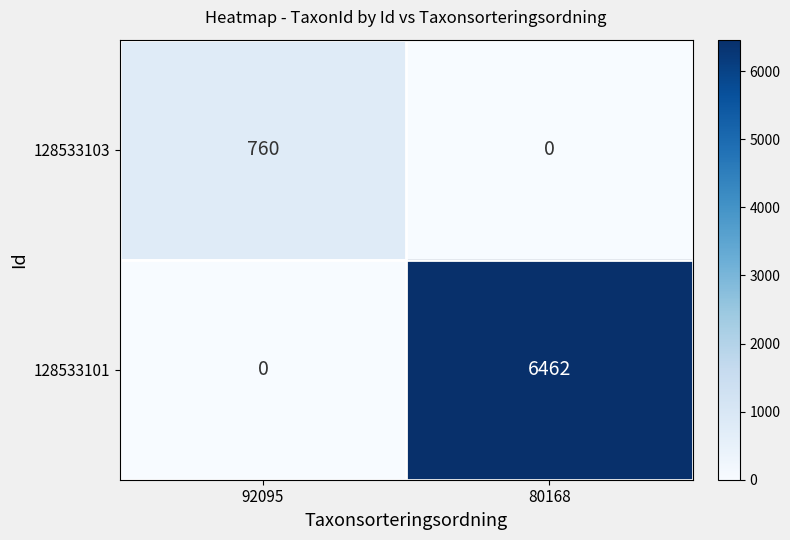

What is the difference between the 128533103 values at 80168 and 92095?

760